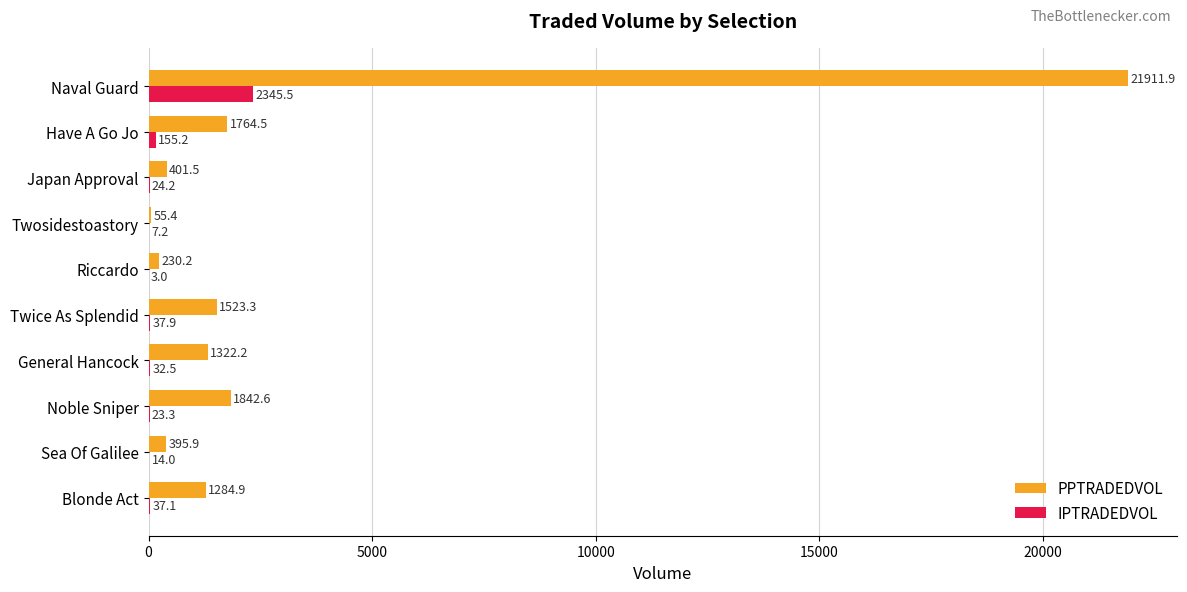

What value does the PPTRADEDVOL series have at Noble Sniper?

1842.6